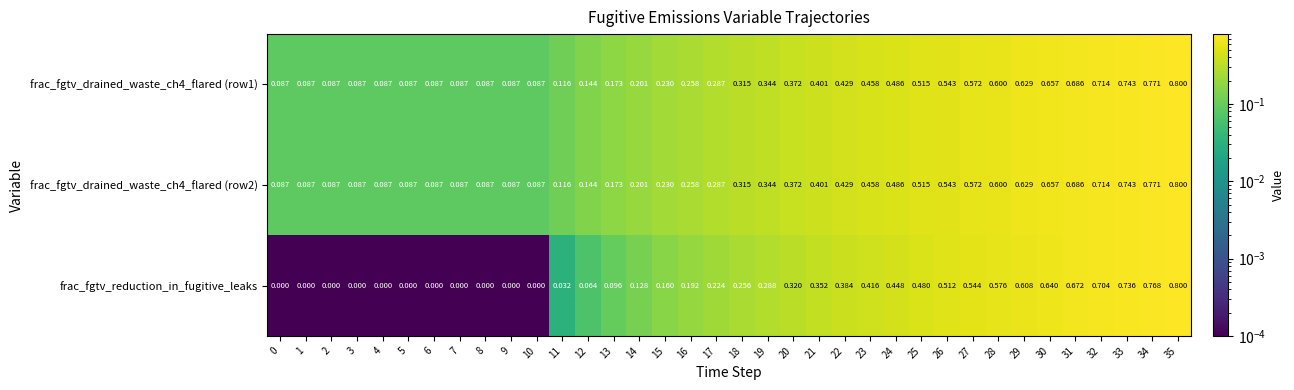

Which series has the widest spread of values?

frac_fgtv_reduction_in_fugitive_leaks